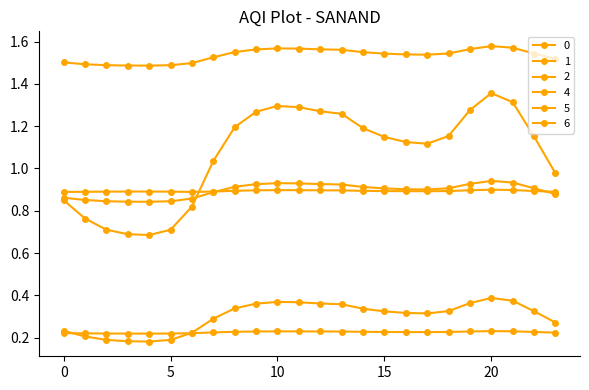

Count the 4 values in the range 1 to 2.

24